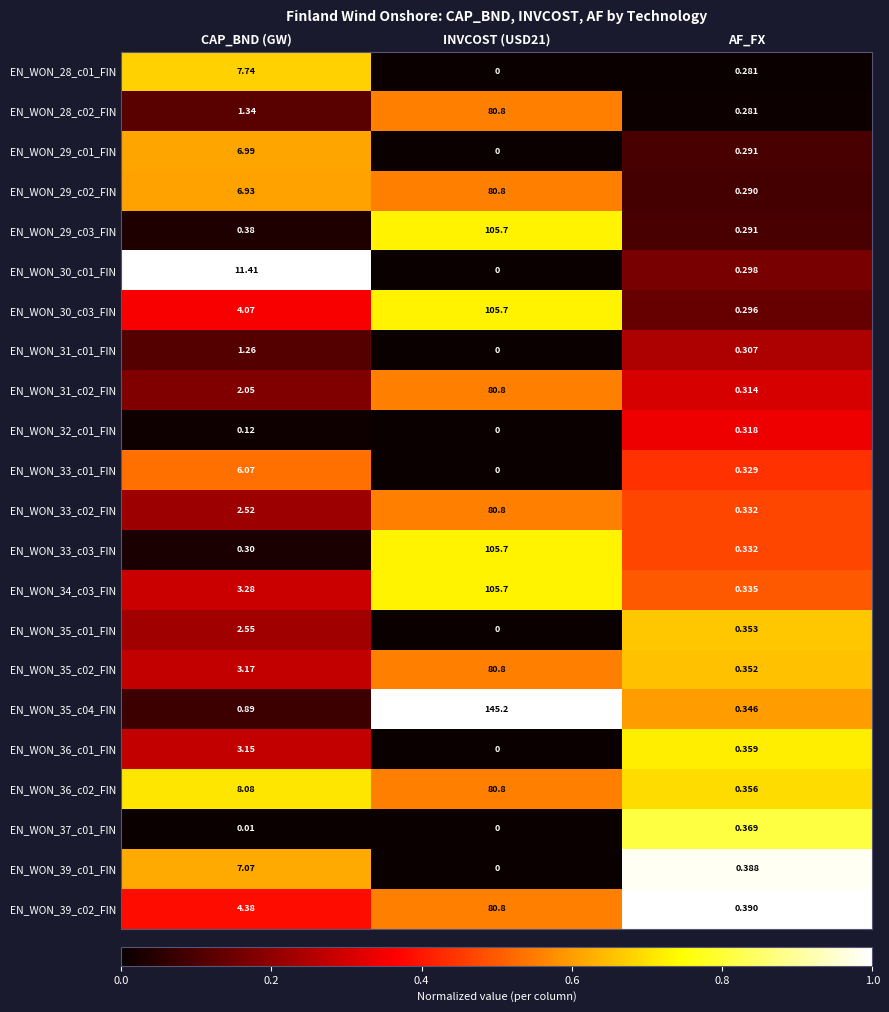

Where is EN_WON_34_c03_FIN nearest to the value 53?

CAP_BND (GW)